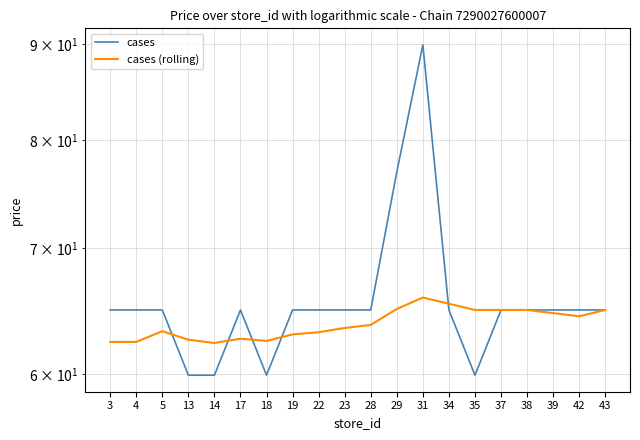

What are all the series names shown in the legend?

cases, cases (rolling)